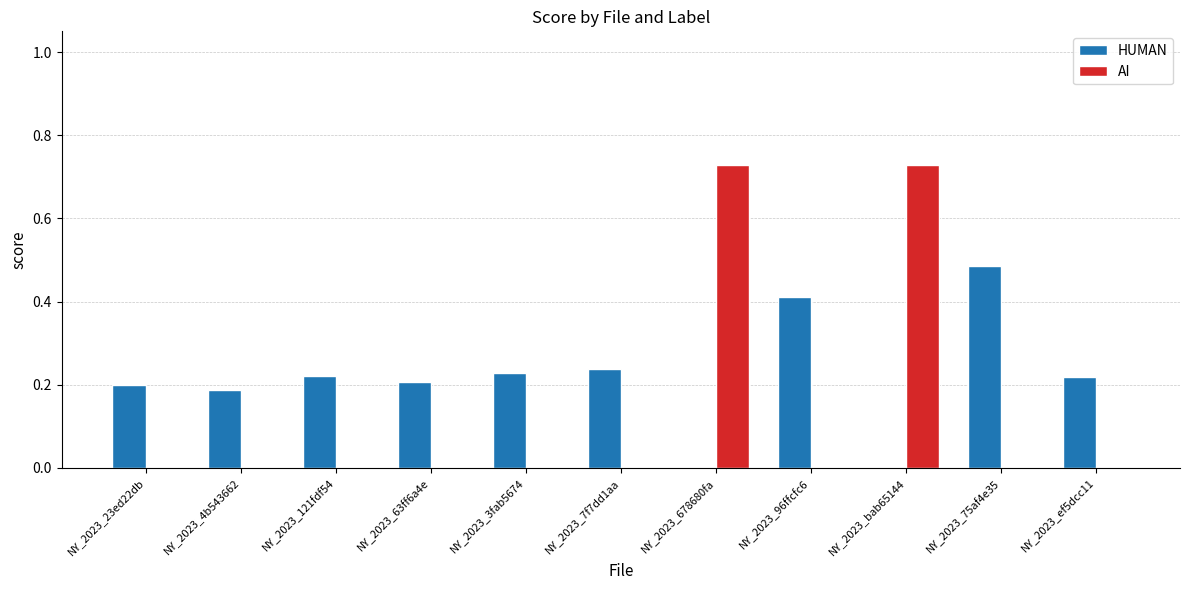

What is the sum of all HUMAN values?

2.4